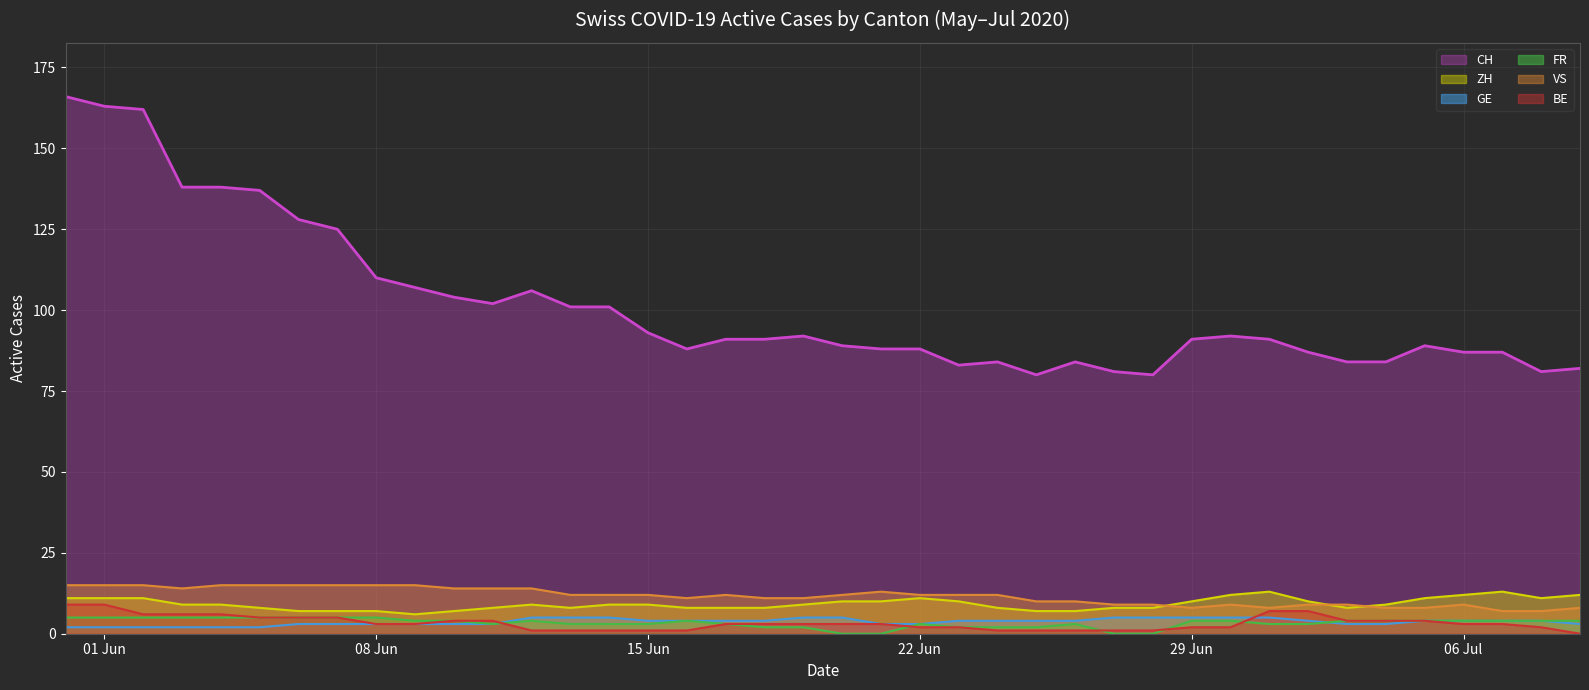

What is the maximum value shown in the chart?

166